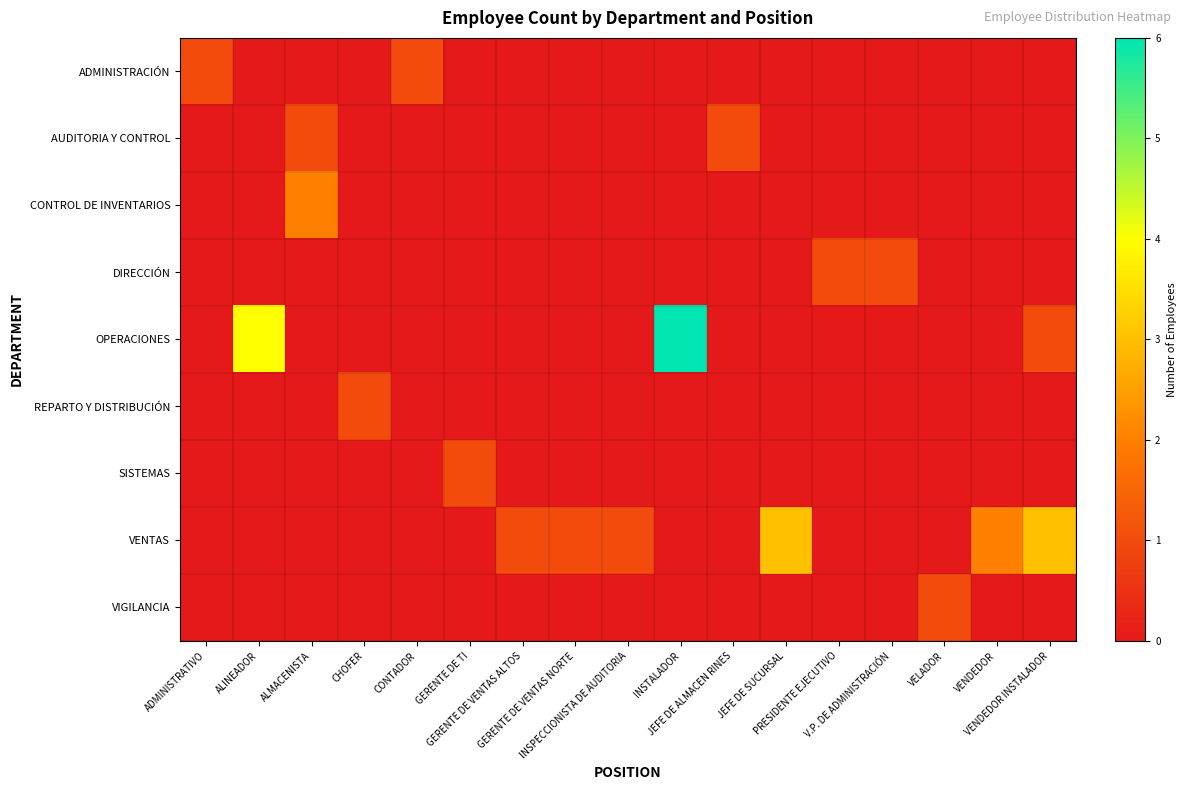

At how many categories does at least one series exceed 5?

1